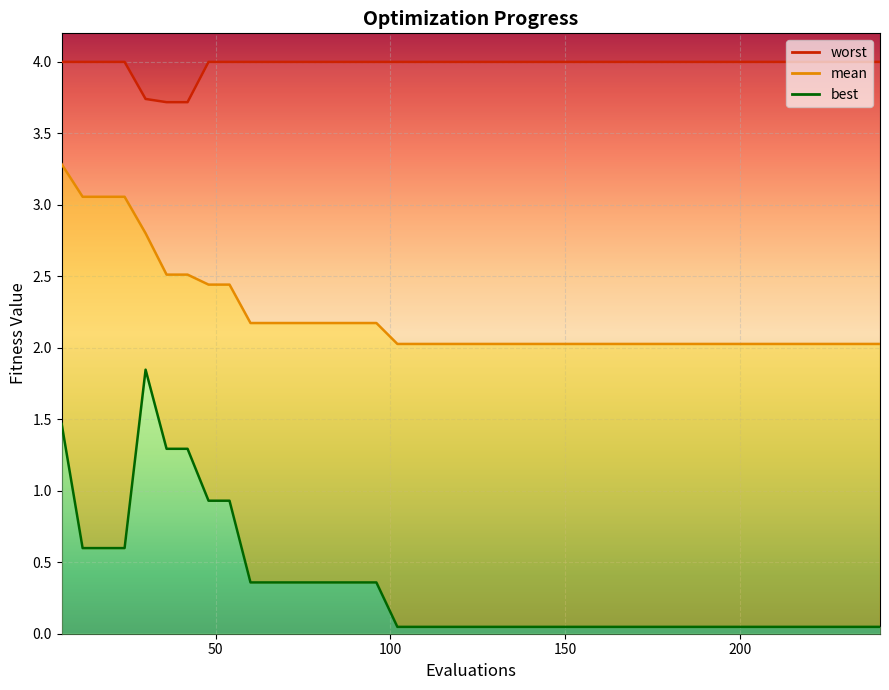

True or false: worst and mean intersect in this chart.

False